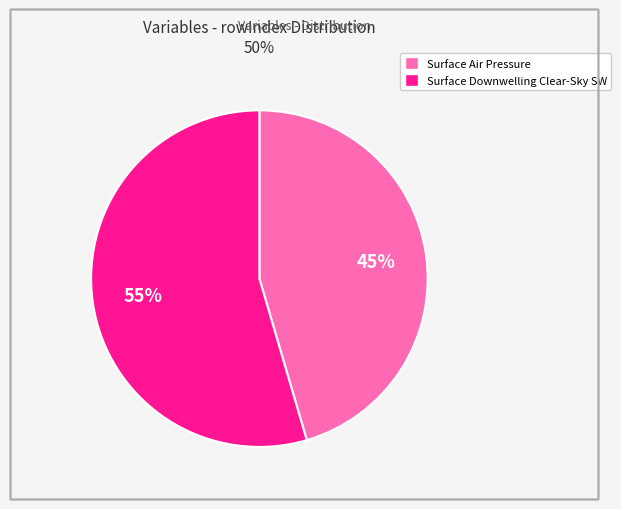

To the nearest percent, what is the average slice percentage?

50%